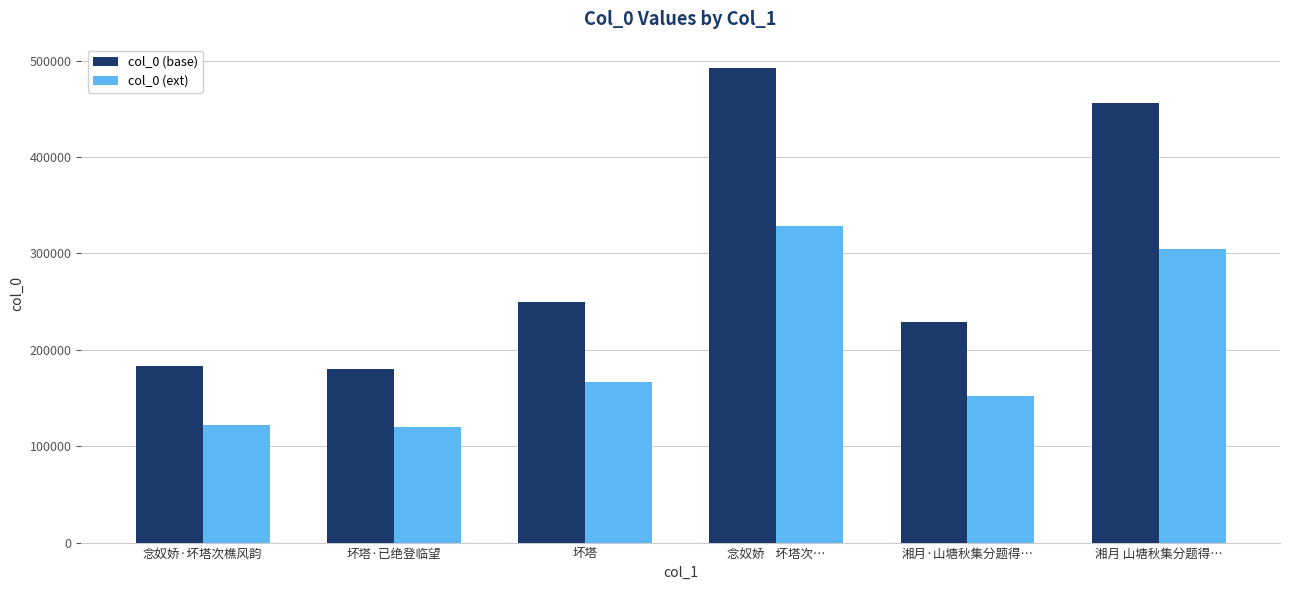

What is the difference between the maximum and minimum values in the col_0 (base) series?

311896.8